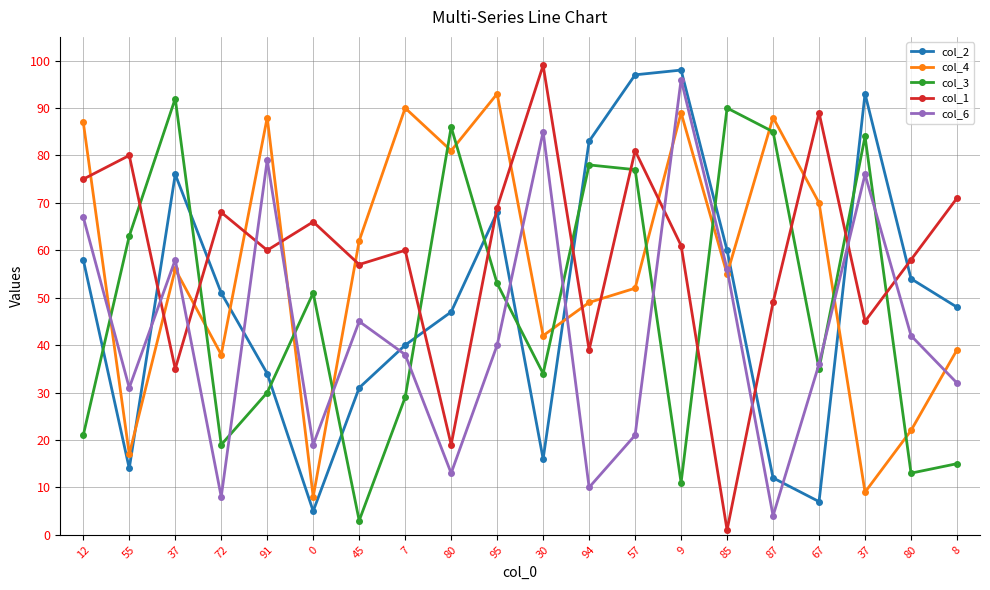

How many data points in col_4 are less than 56?

10